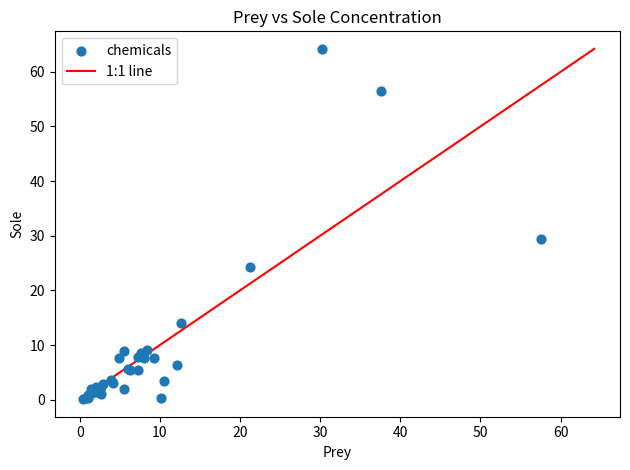

What Y value in the scatter plot is closest to 32?

29.4